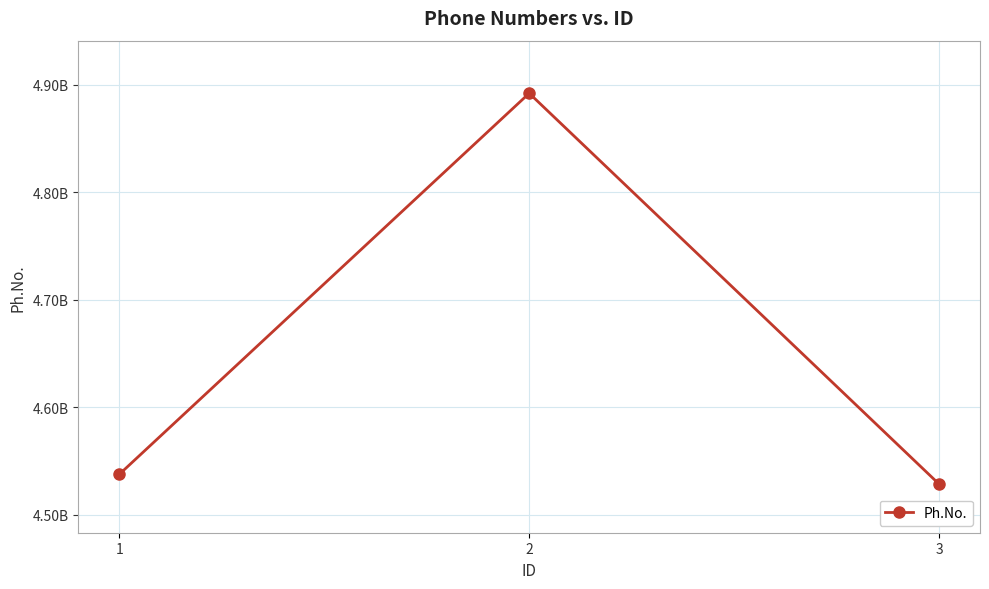

Between 2 and 3, which is larger?

2